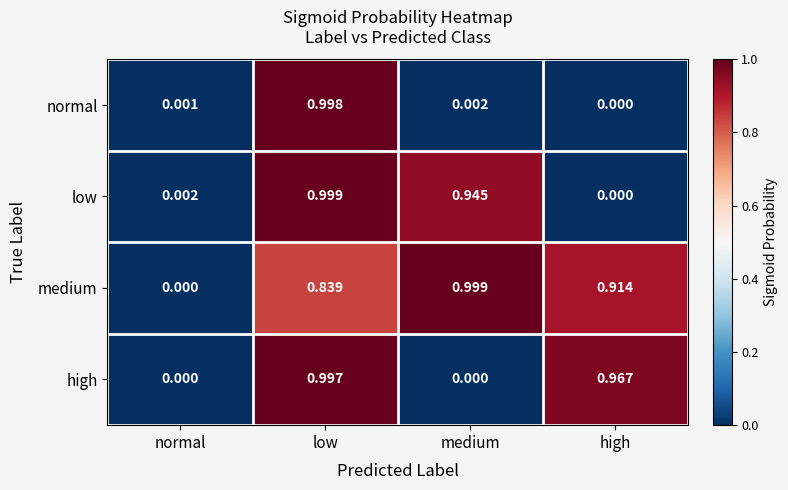

At which label does normal reach its minimum?

high